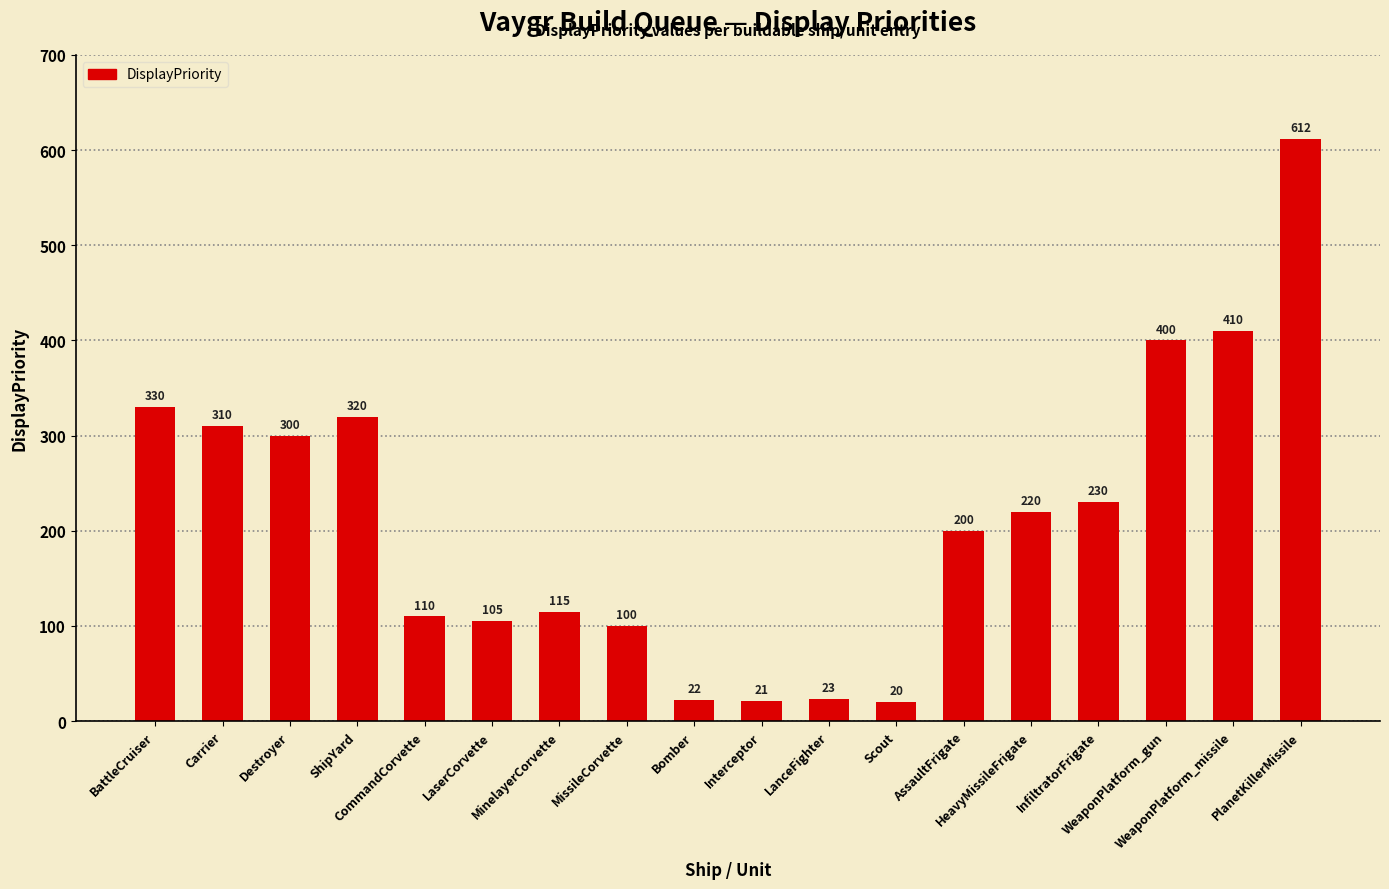

Reading left to right, what are all the values shown in this chart?

330	310	300	320	110	105	115	100	22	21	23	20	200	220	230	400	410	612